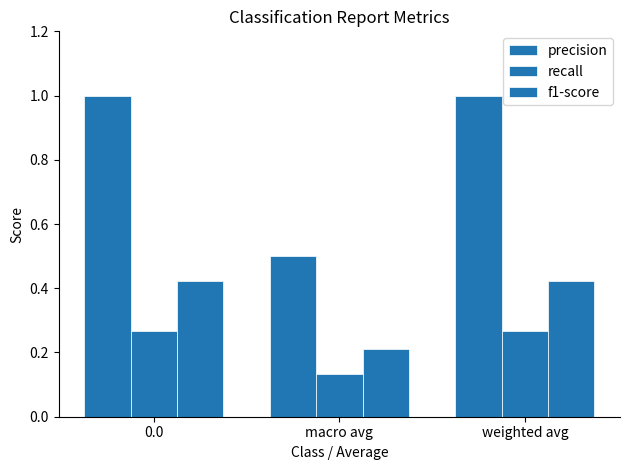

Reading right to left, extract all data points from this chart.

precision: weighted avg=1.0	macro avg=0.5	0.0=1.0
recall: weighted avg=0.3	macro avg=0.1	0.0=0.3
f1-score: weighted avg=0.4	macro avg=0.2	0.0=0.4